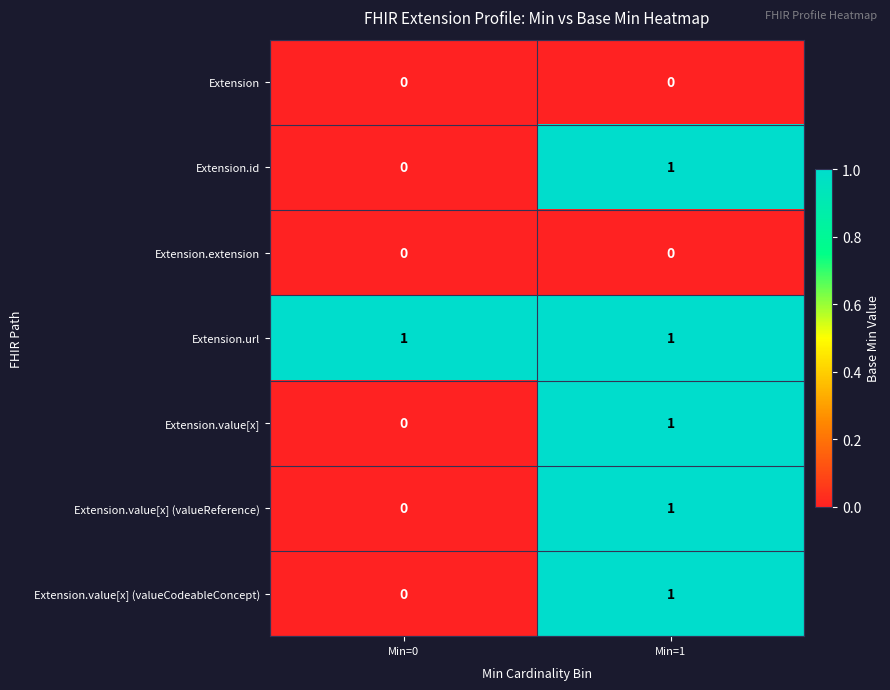

Reading left to right, transcribe all the data shown in this chart.

Extension: Min=0=0	Min=1=0
Extension.id: Min=0=0	Min=1=1
Extension.extension: Min=0=0	Min=1=0
Extension.url: Min=0=1	Min=1=1
Extension.value[x]: Min=0=0	Min=1=1
Extension.value[x] (valueReference): Min=0=0	Min=1=1
Extension.value[x] (valueCodeableConcept): Min=0=0	Min=1=1